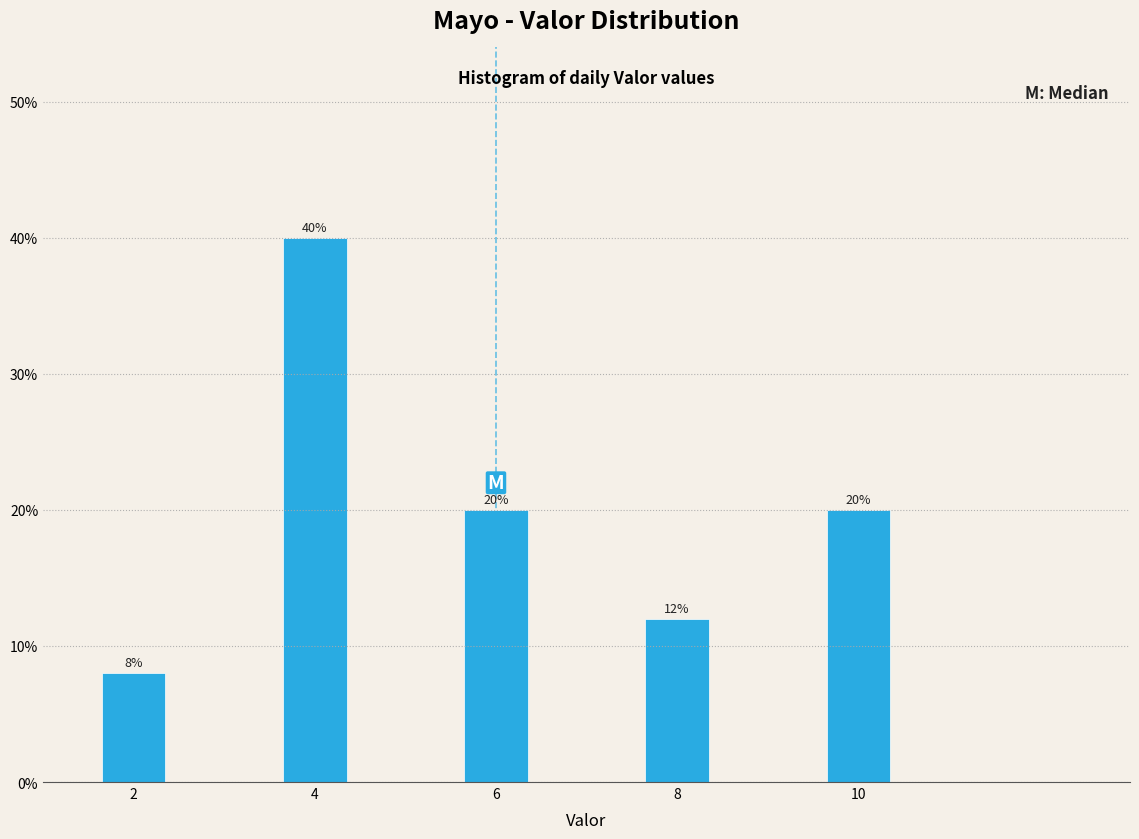

Reading left to right, what are all the values shown in this chart?

8	40	20	12	20